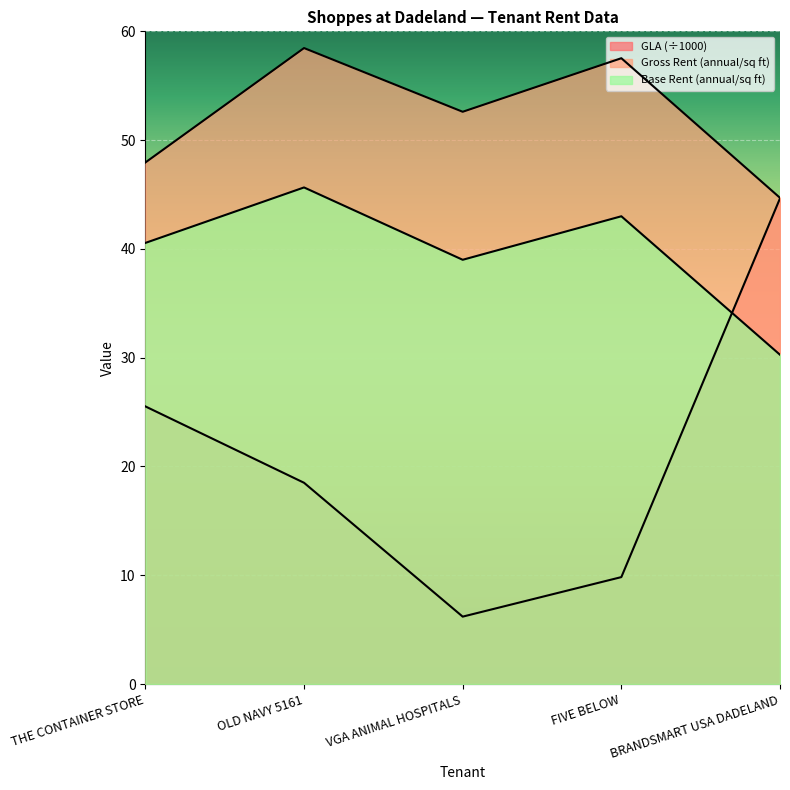

Between VGA ANIMAL HOSPITALS and FIVE BELOW, which series saw the biggest shift?

Gross Rent (annual/sq ft)